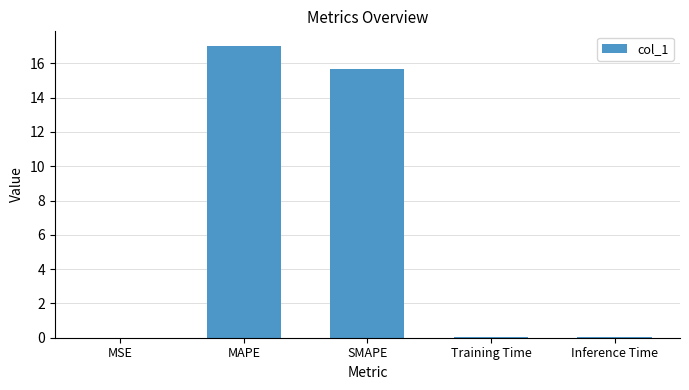

Are the bars horizontal?

No